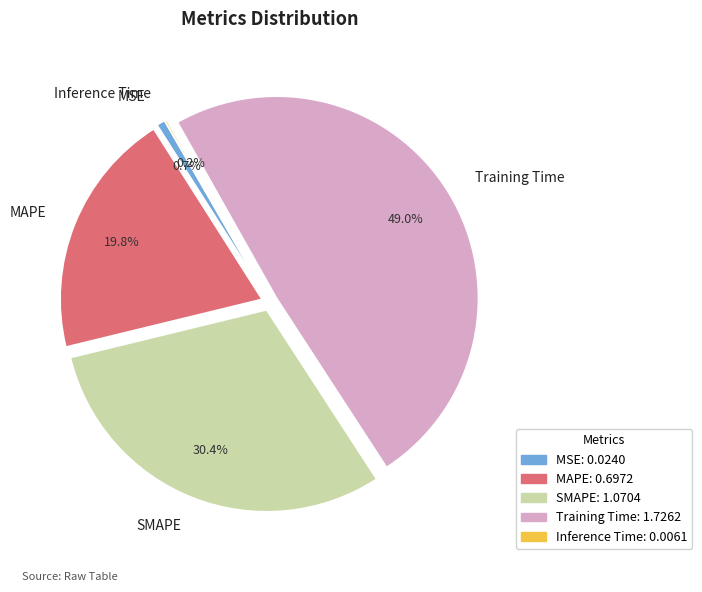

Which slice is the largest?

Training Time